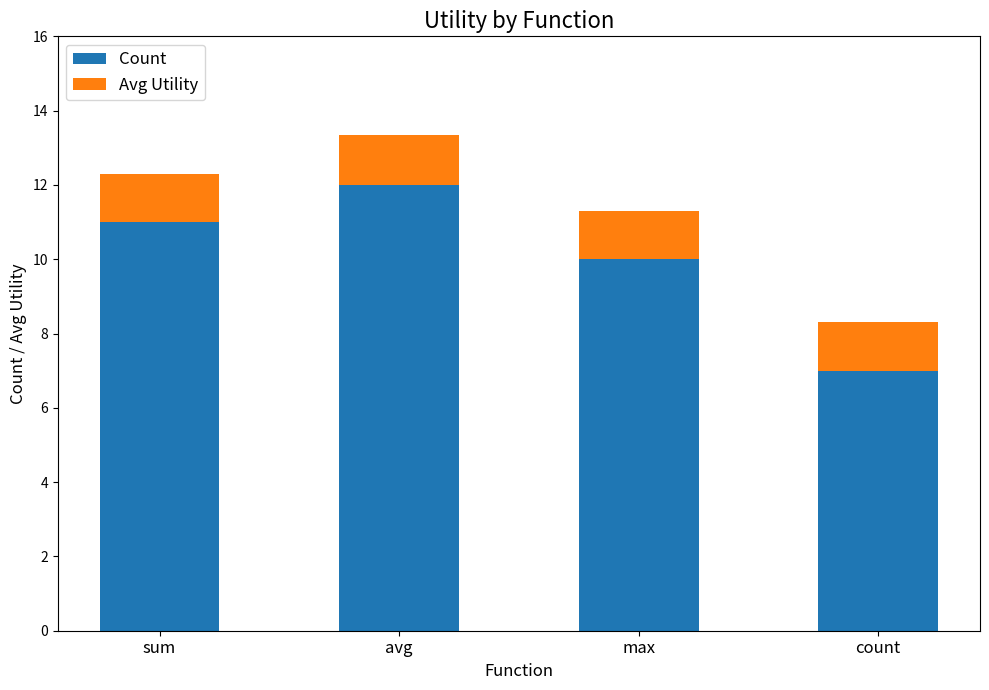

How many bars are there in total?

4